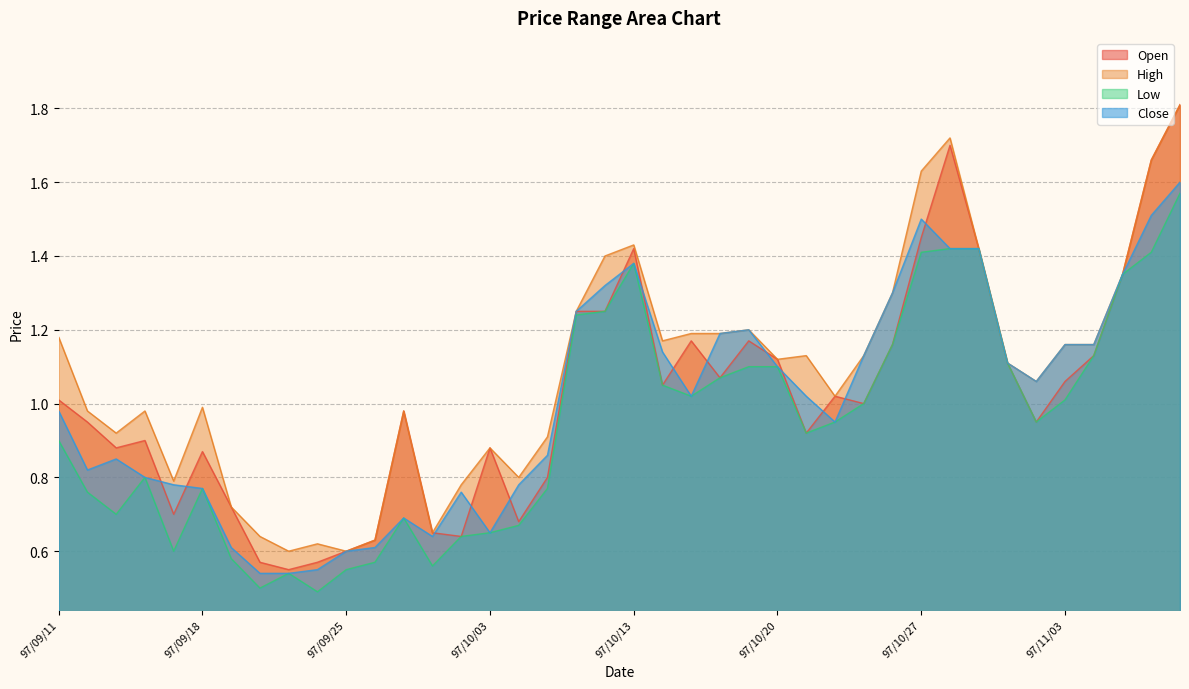

Which series has the largest range (max minus min)?

Open